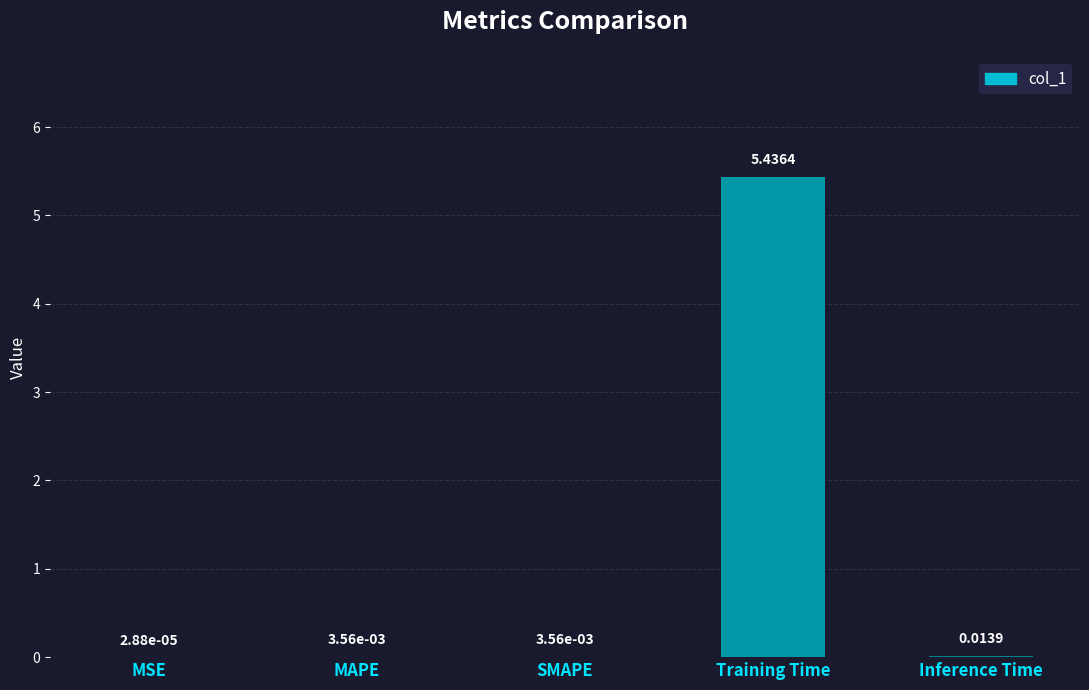

Which has a higher value, Inference Time or MAPE?

Inference Time